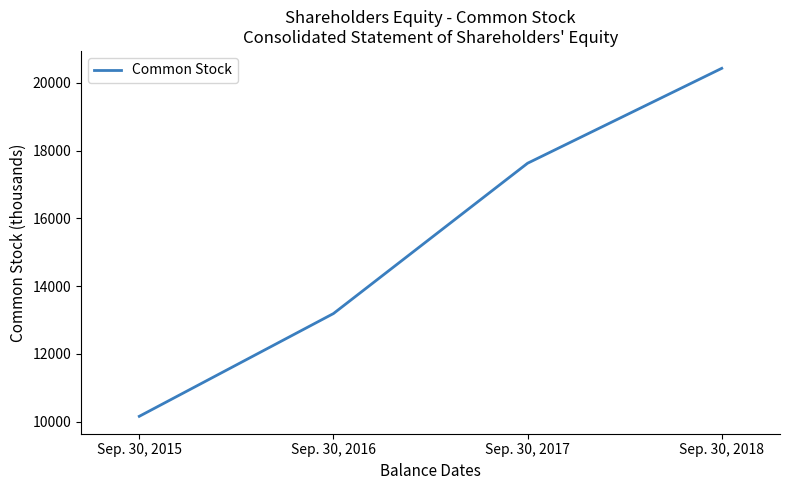

What value does the data have at Sep. 30, 2018?

20427